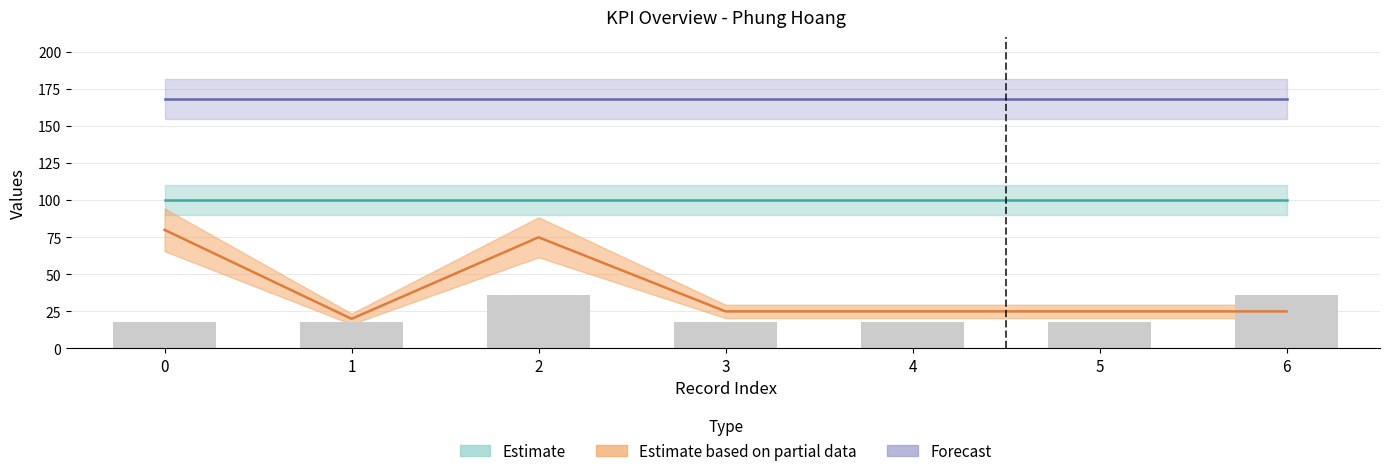

What value does the Tổng thời gian dự kiến series have at 4?

168